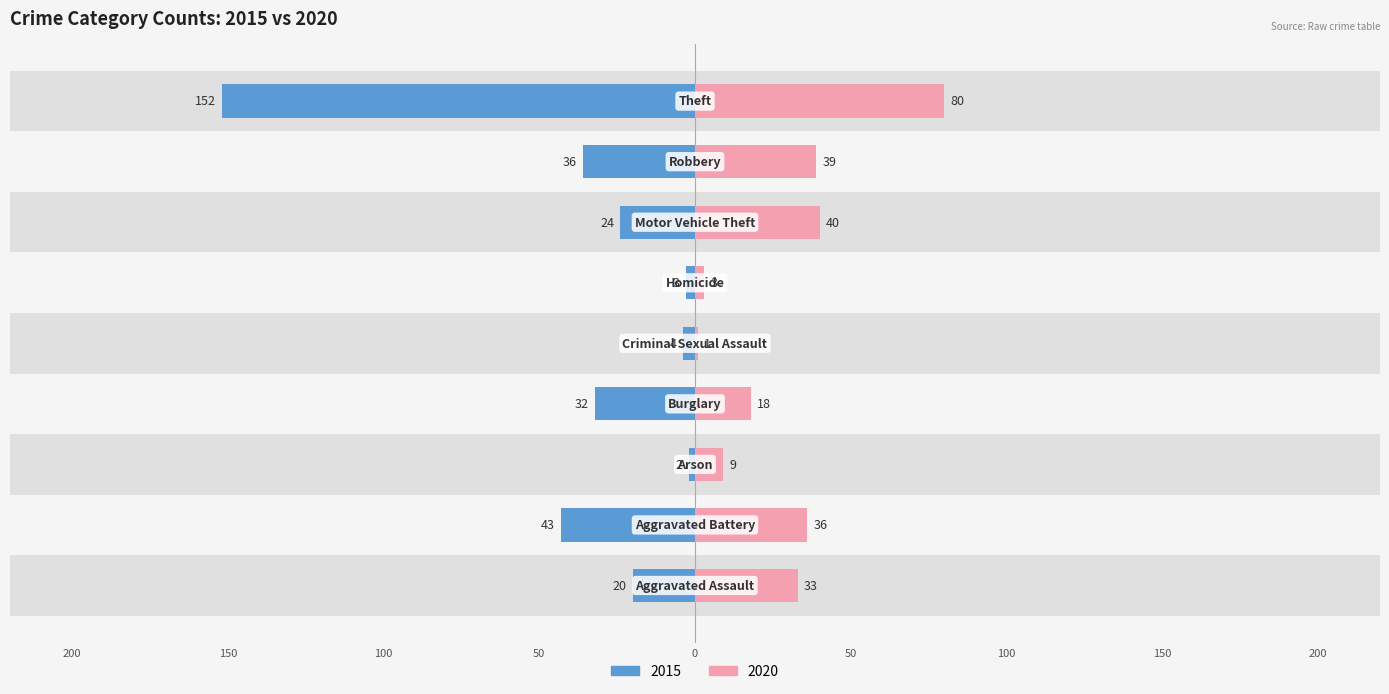

Rank the categories by 2020 value from highest to lowest.

Theft, Motor Vehicle Theft, Robbery, Aggravated Battery, Aggravated Assault, Burglary, Arson, Homicide, Criminal Sexual Assault